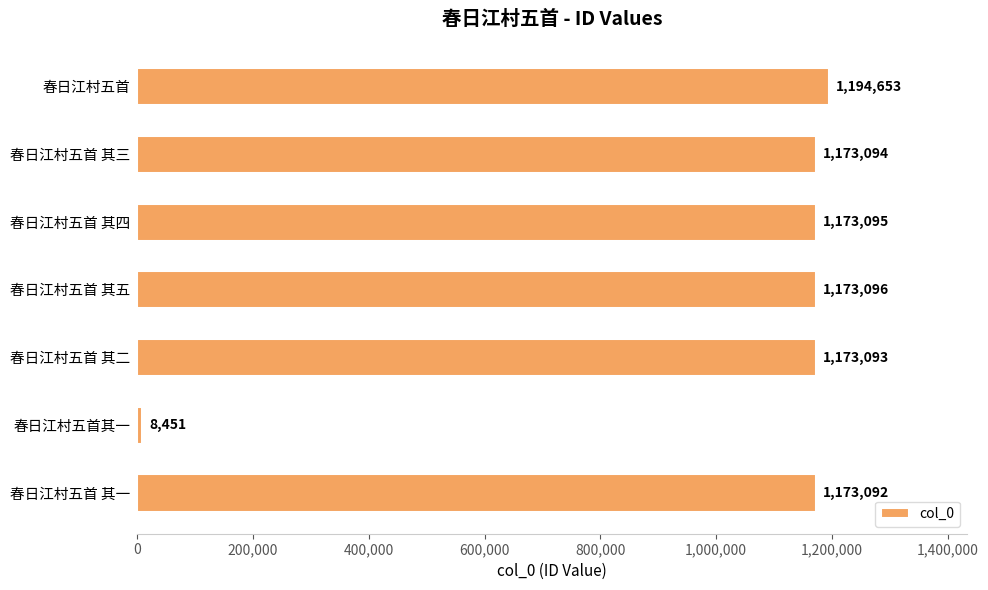

Reading top to bottom, list all the values displayed in this chart.

春日江村五首=1194653	春日江村五首 其三=1173094	春日江村五首 其四=1173095	春日江村五首 其五=1173096	春日江村五首 其二=1173093	春日江村五首其一=8451	春日江村五首 其一=1173092